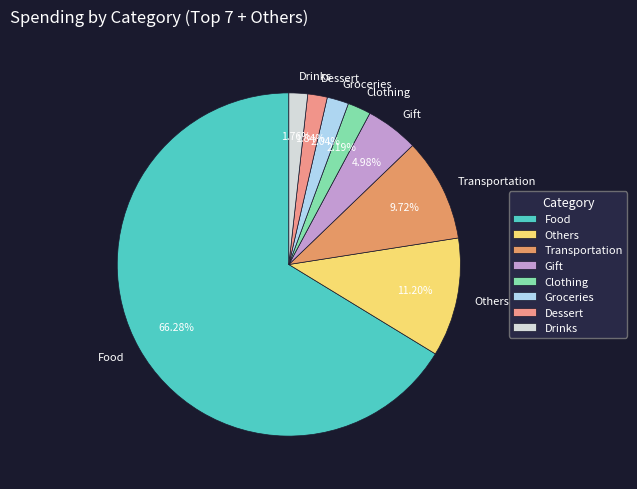

What is the largest slice in the pie chart?

Food